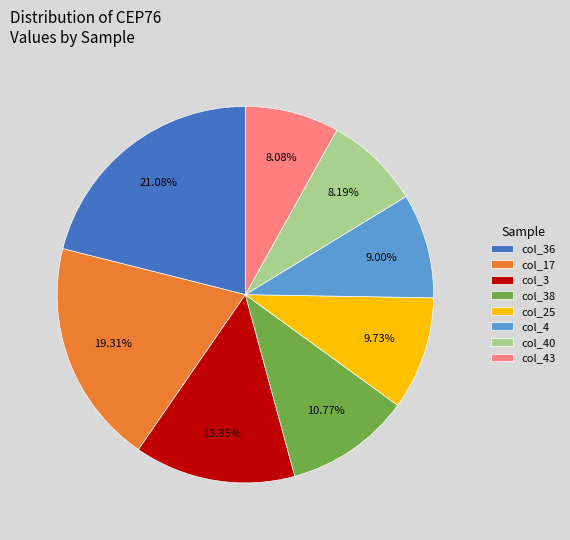

Which slice is the largest?

col_36